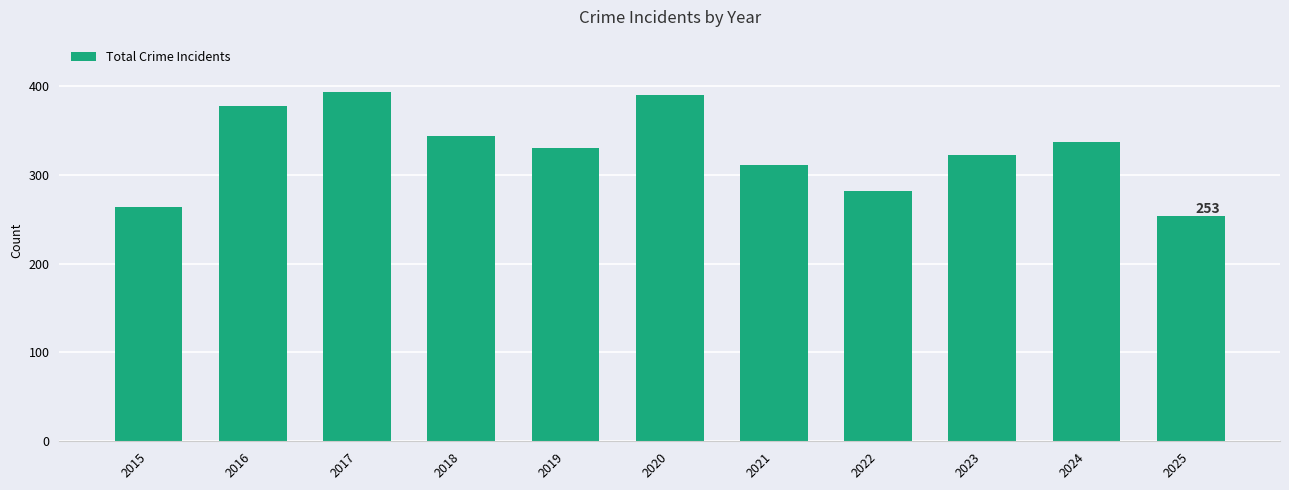

What is the ratio of the value at 2017 to the value at 2018?

1.1